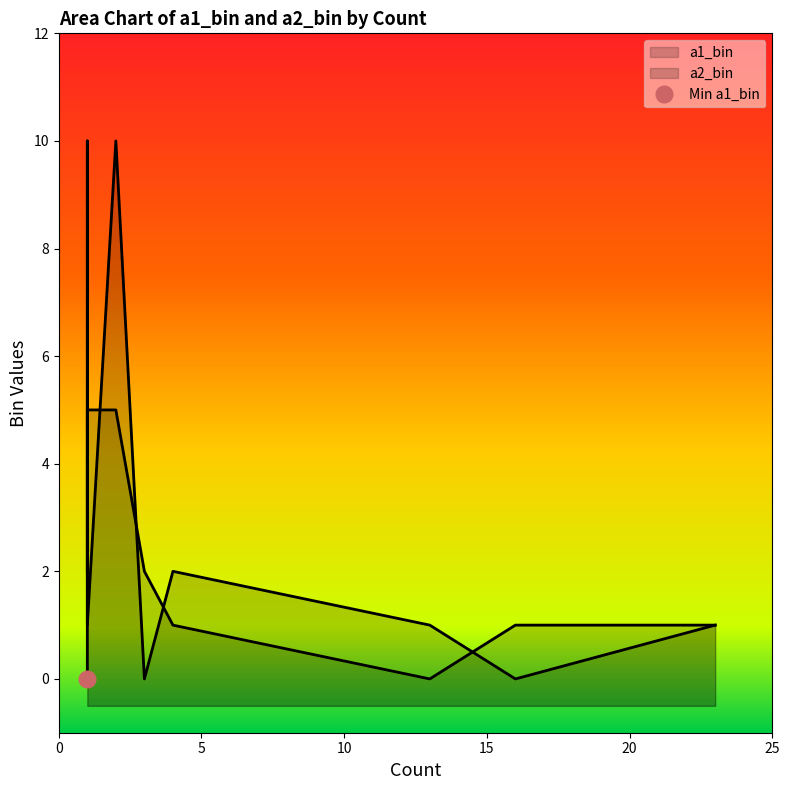

At which category is the sum across all series the highest?

2